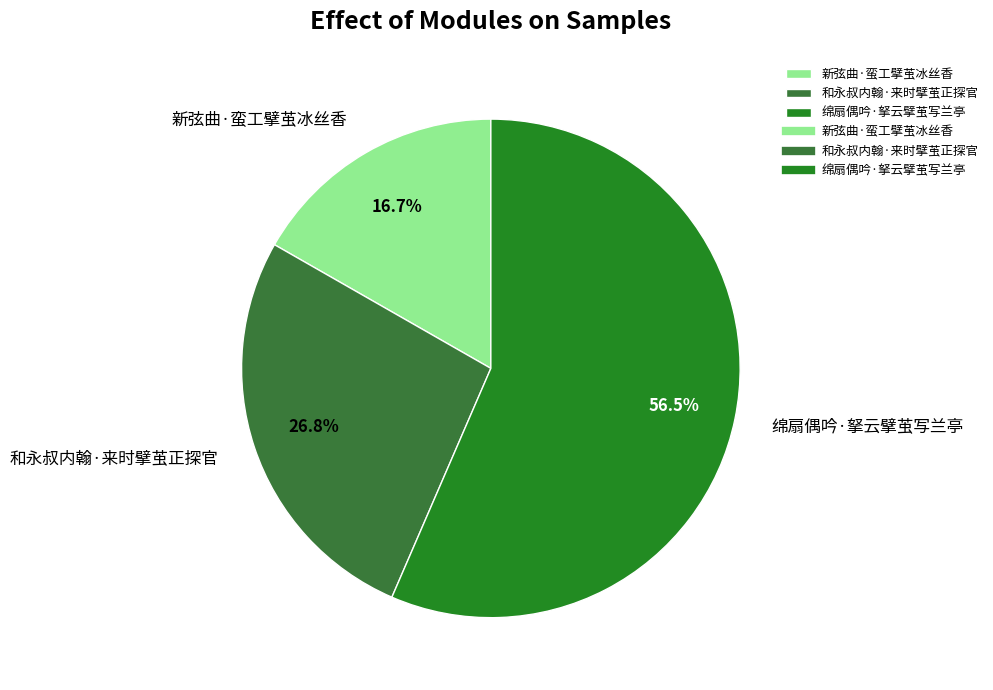

Is there a majority slice in this chart?

Yes